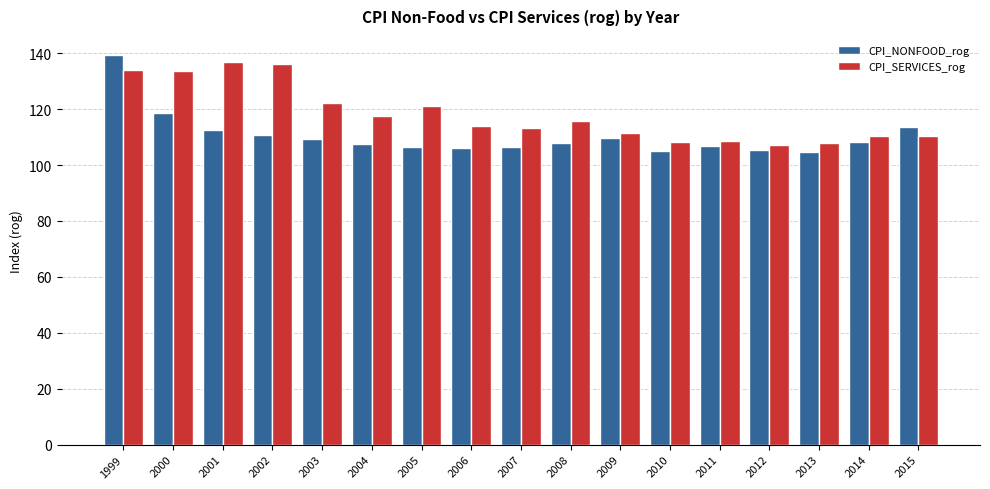

What is the spread (max minus min) of values at 2000?

15.2